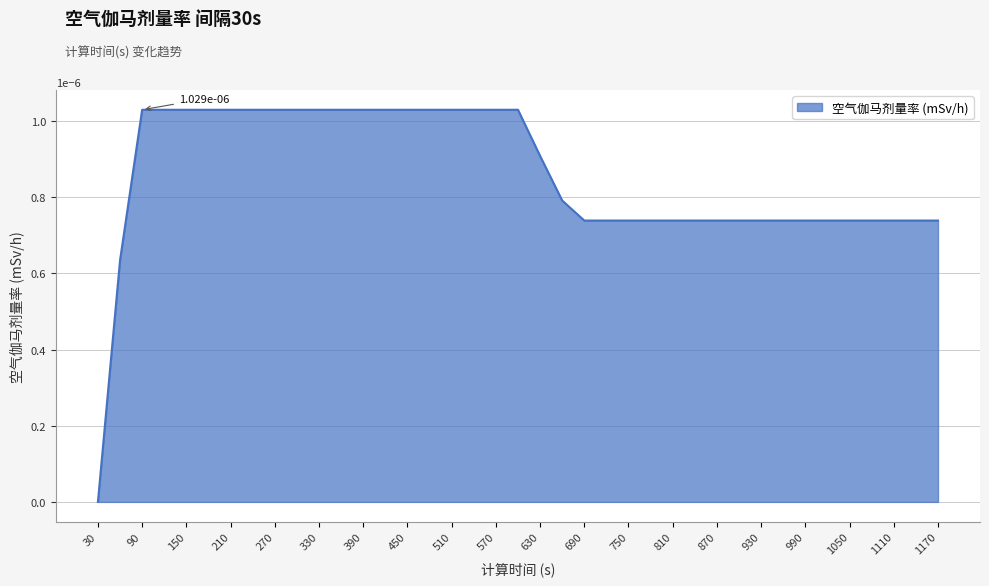

Which category has the lowest value across all series?

30